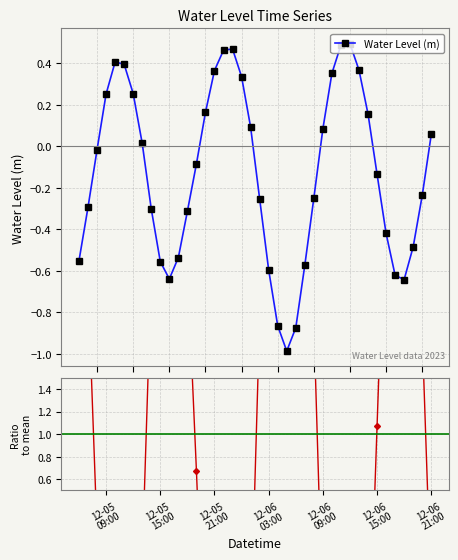

In Water Level (m), how many points are lower than both neighbors (excluding endpoints)?

3